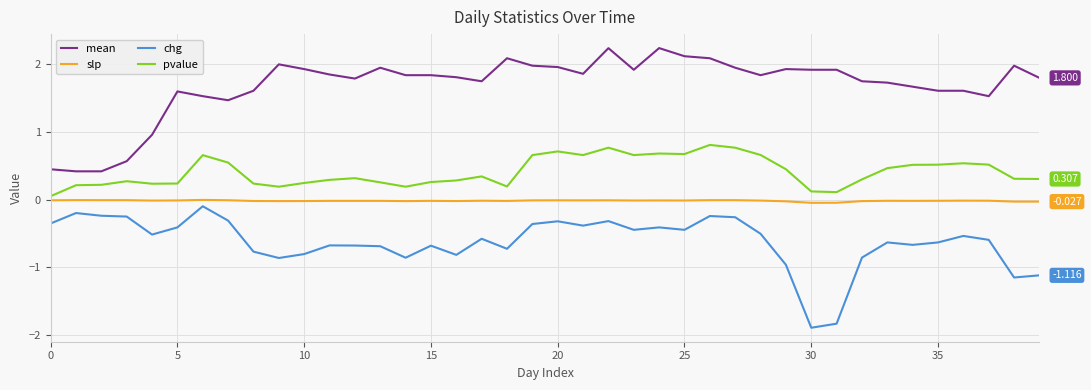

Rank the series by their average value, from lowest to highest.

chg, slp, pvalue, mean